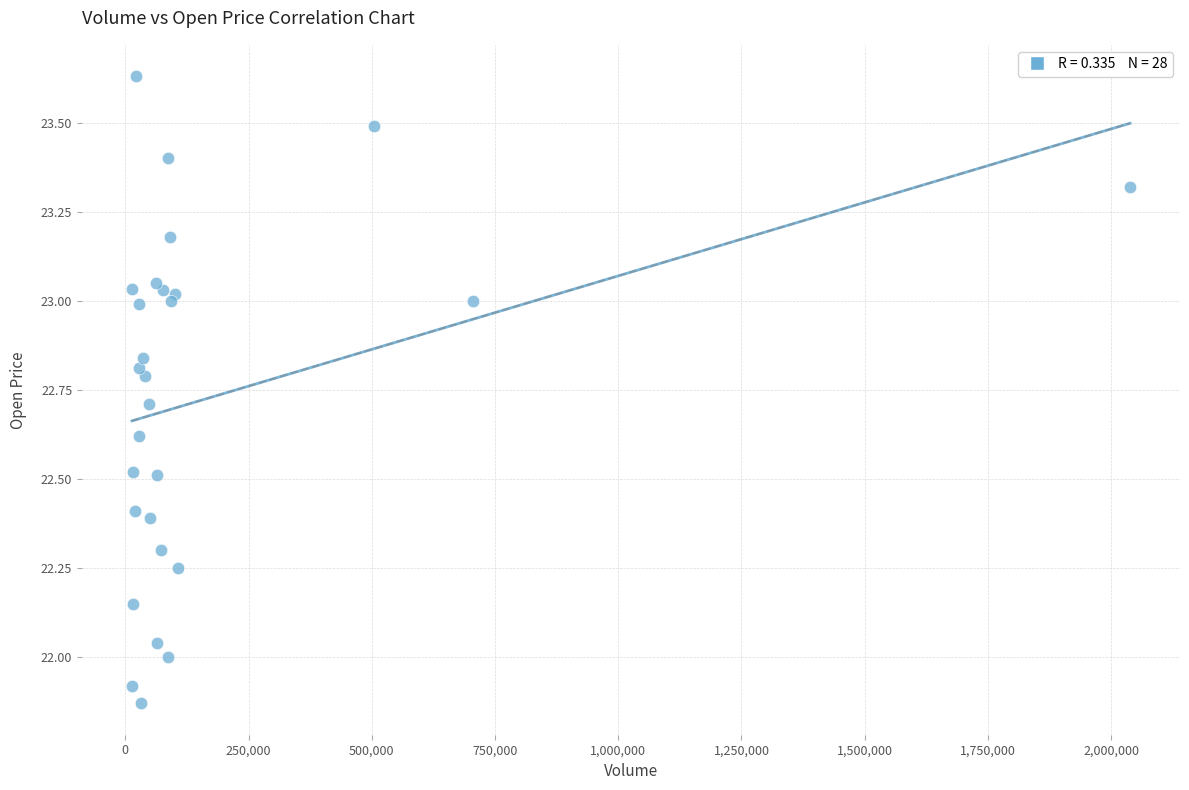

What is the range of X values (max minus min)?

2025200.0